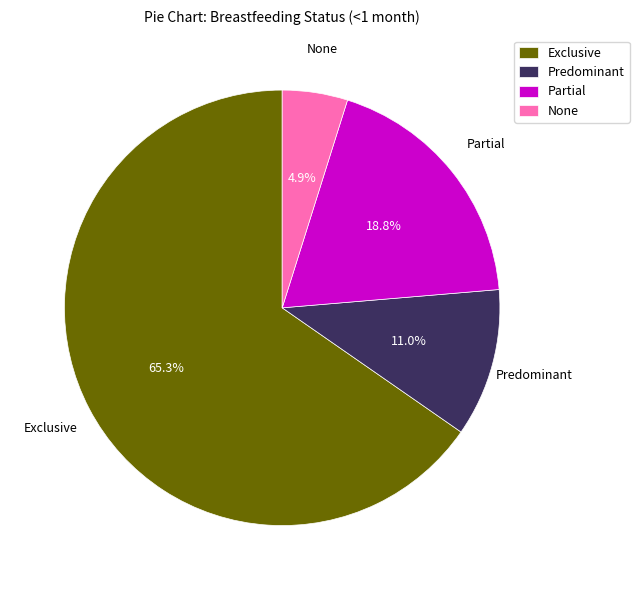

Rank the categories by value from lowest to highest.

None, Predominant, Partial, Exclusive